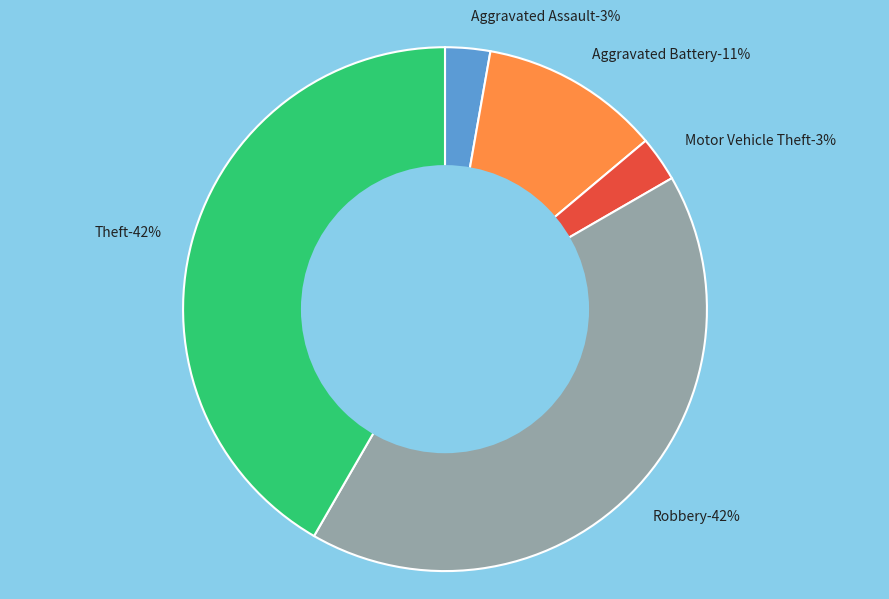

To the nearest percent, what is the difference between the largest and smallest slice percentages?

39%